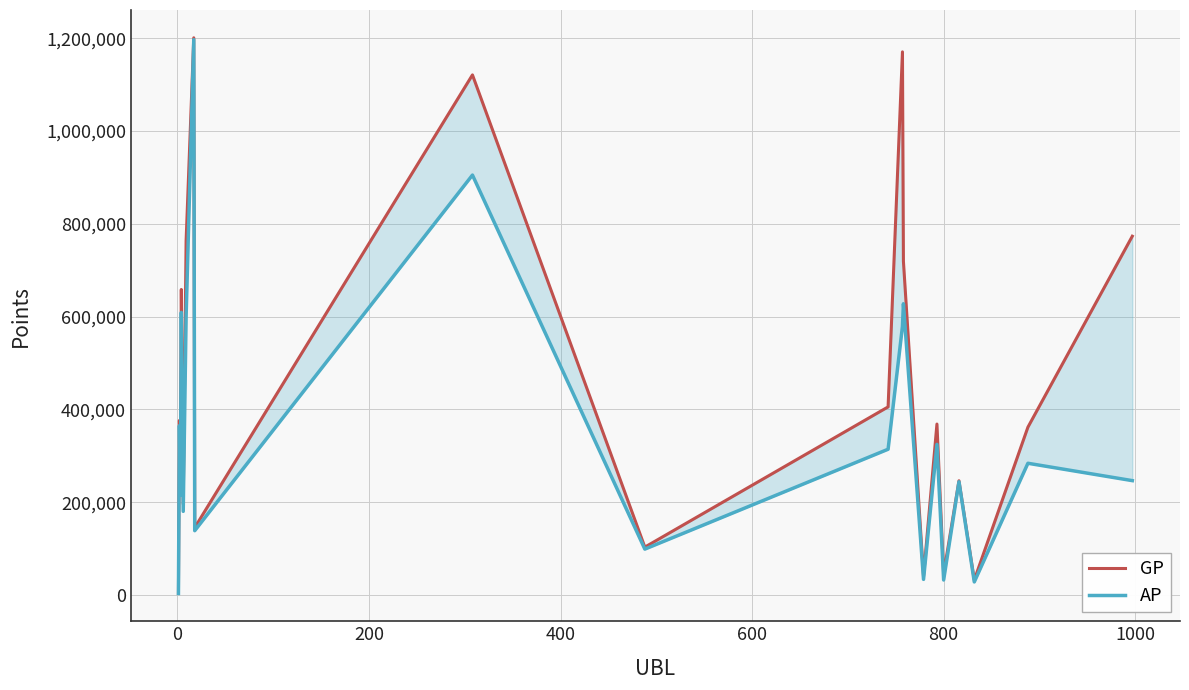

Count the number of data series in this chart.

2